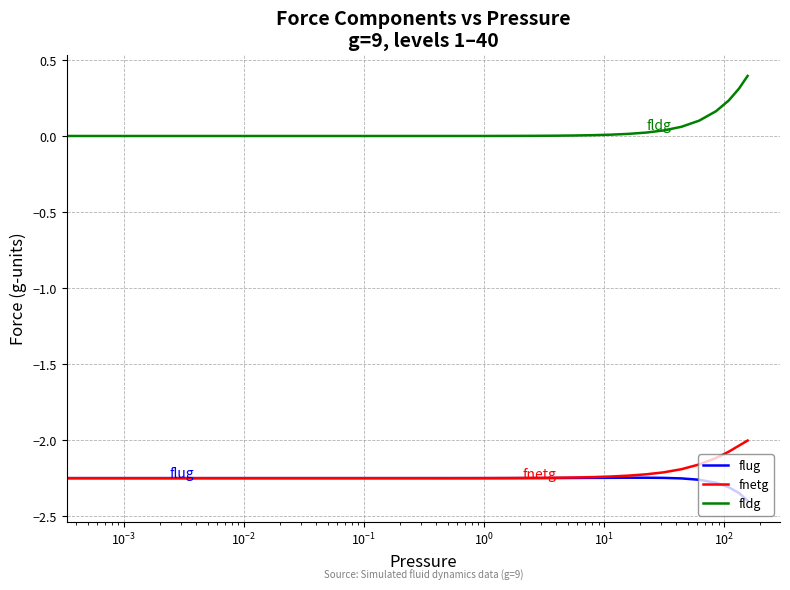

Rank the series by their maximum value, from lowest to highest.

flug, fnetg, fldg